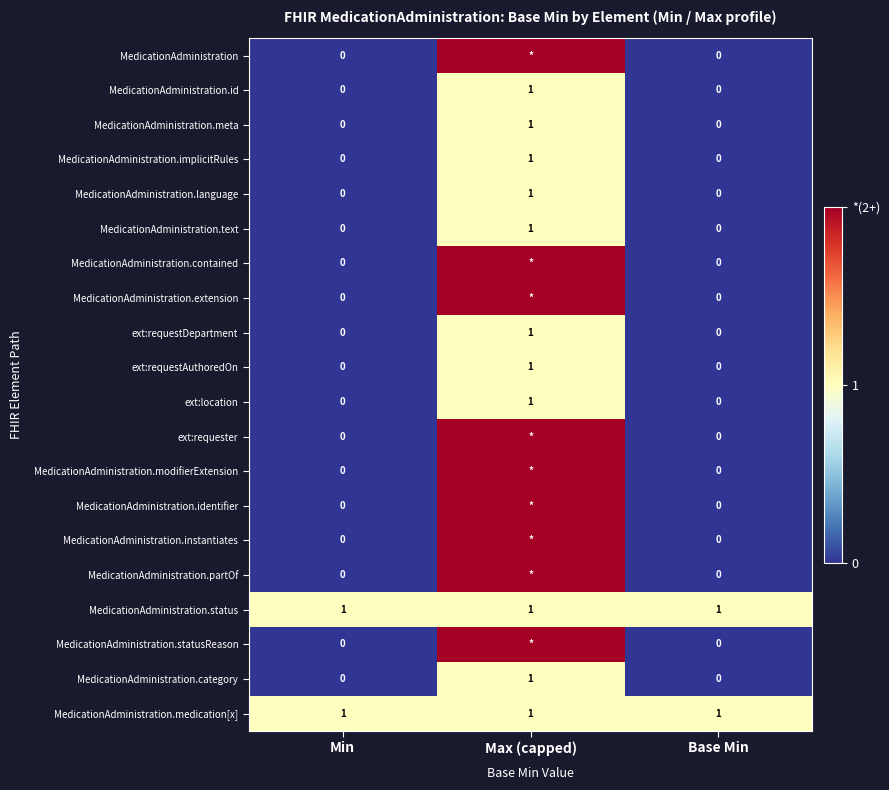

Between Max (capped) and Min, which is larger?

Max (capped)